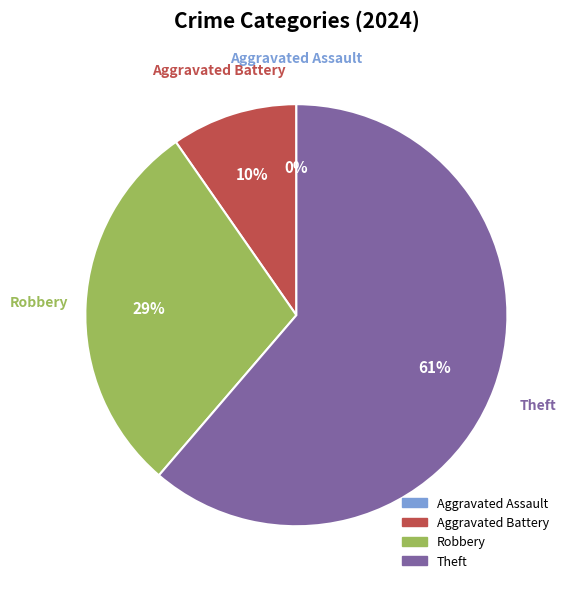

Which slice is the largest?

Theft